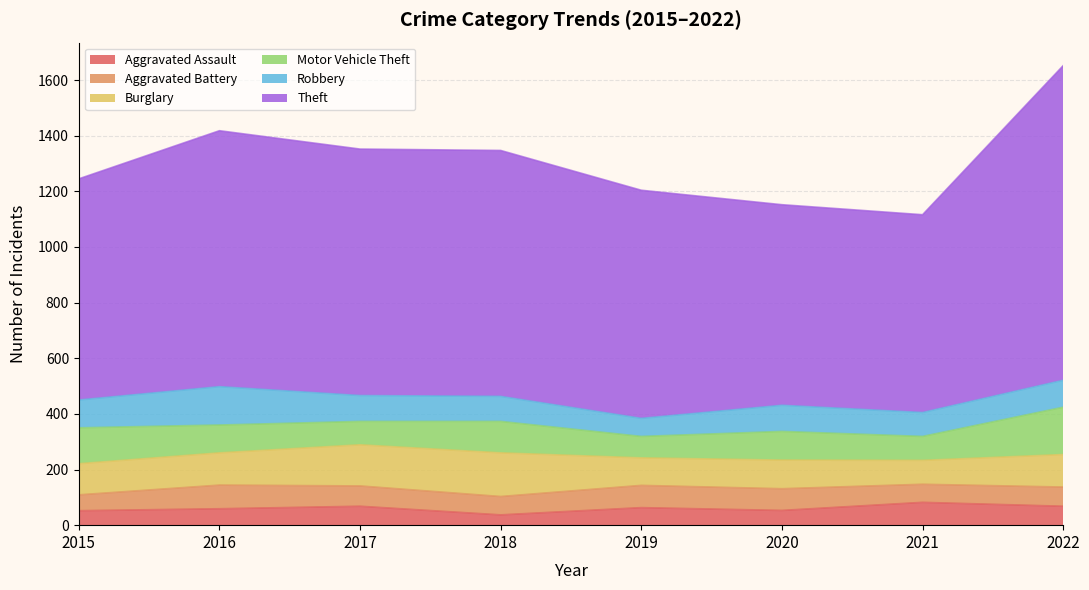

What are all the series names shown in the legend?

Aggravated Assault, Aggravated Battery, Burglary, Motor Vehicle Theft, Robbery, Theft